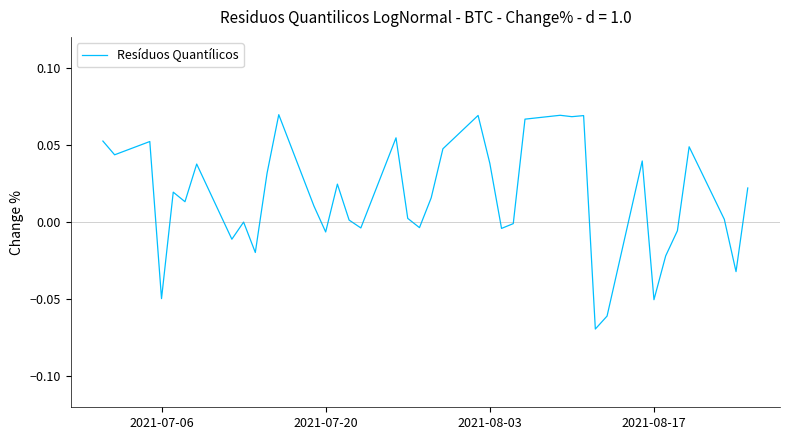

Does the chart have visible grid lines?

No